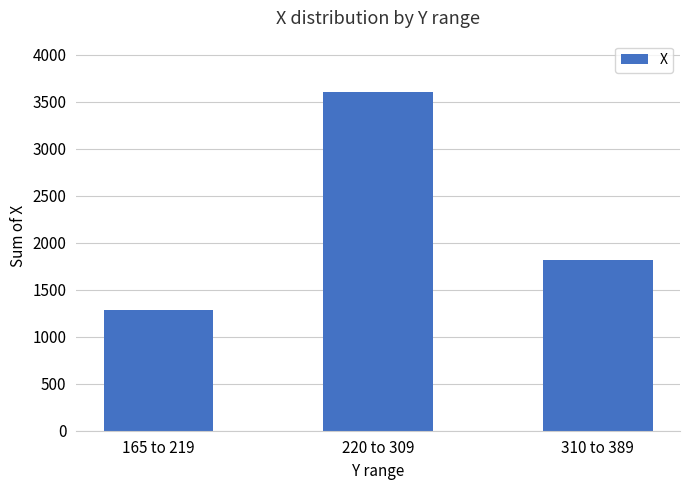

What is the ratio of the value at 165 to 219 to the value at 220 to 309?

0.4